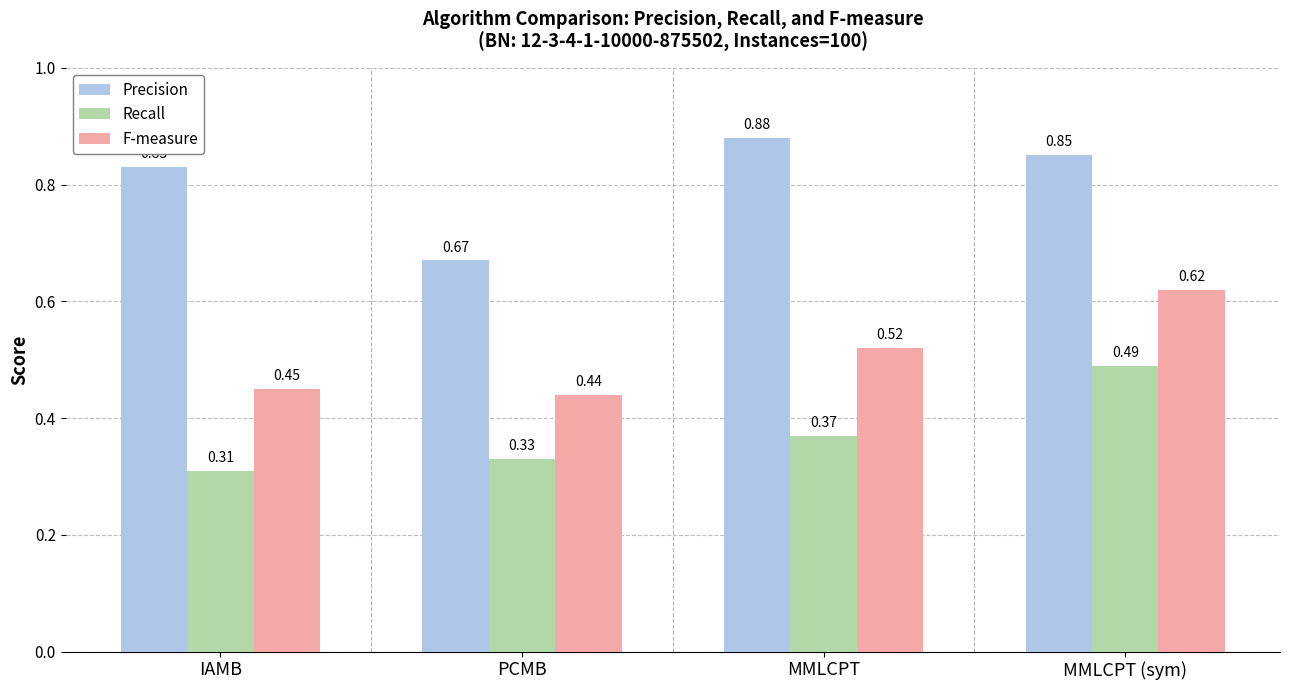

Which series changed the most between MMLCPT and MMLCPT (sym)?

Recall